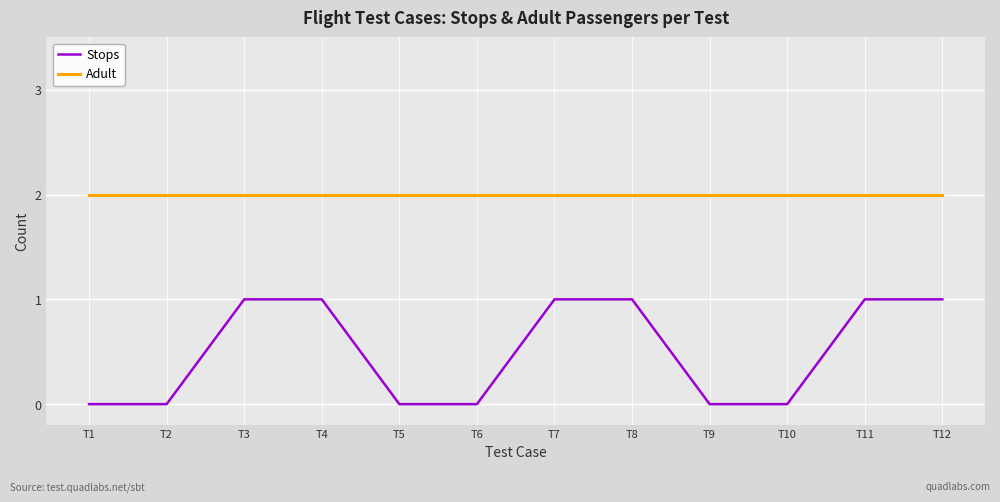

What is the total value across all series at T2?

2